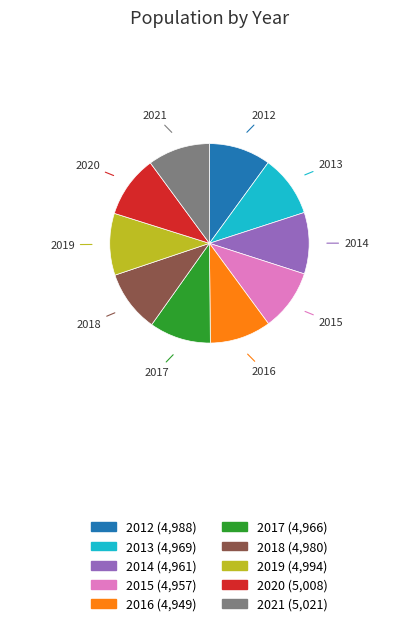

Does 2020 account for over 50% of the chart?

No